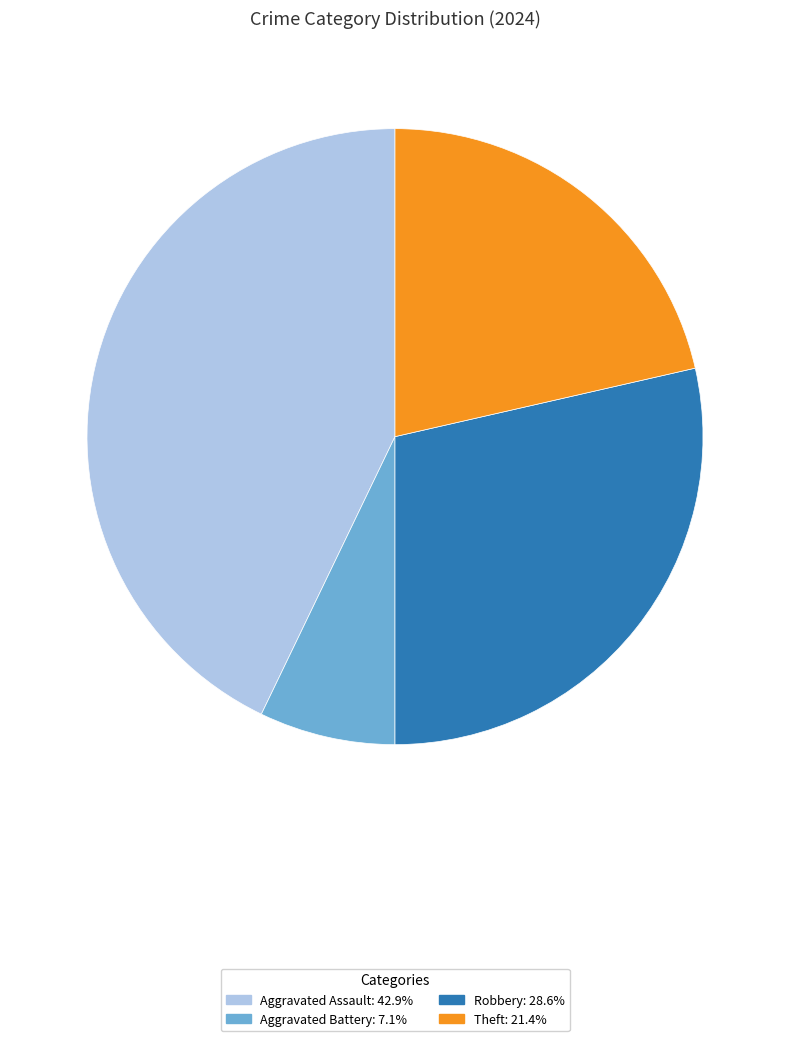

Is there any slice that represents more than half of the pie?

No